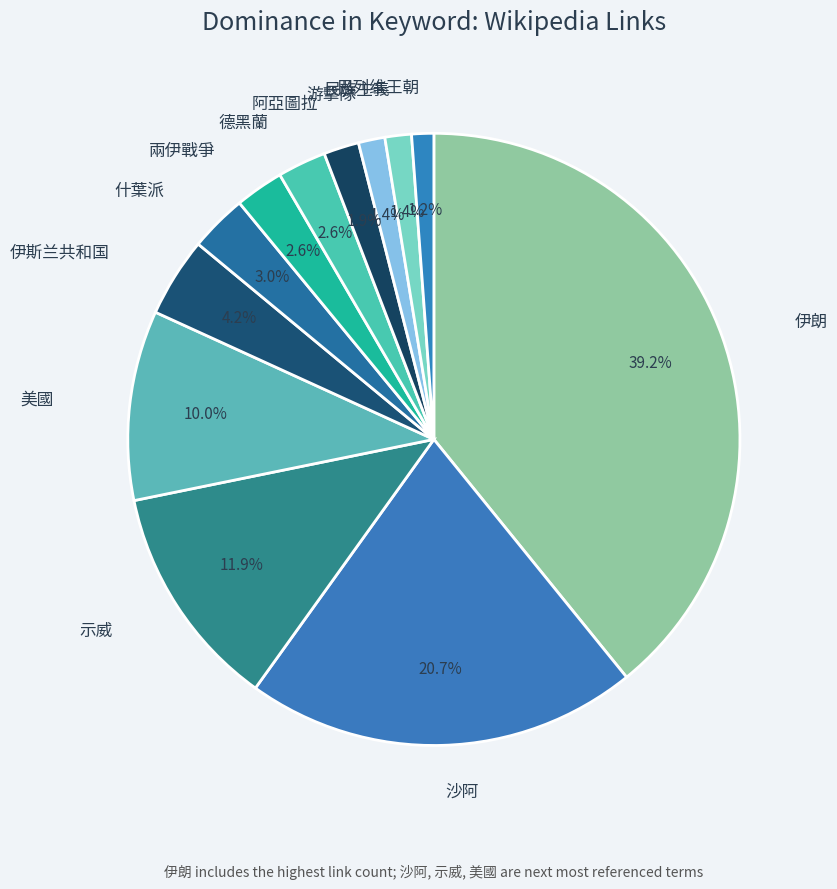

Which category has the biggest portion of the pie?

伊朗